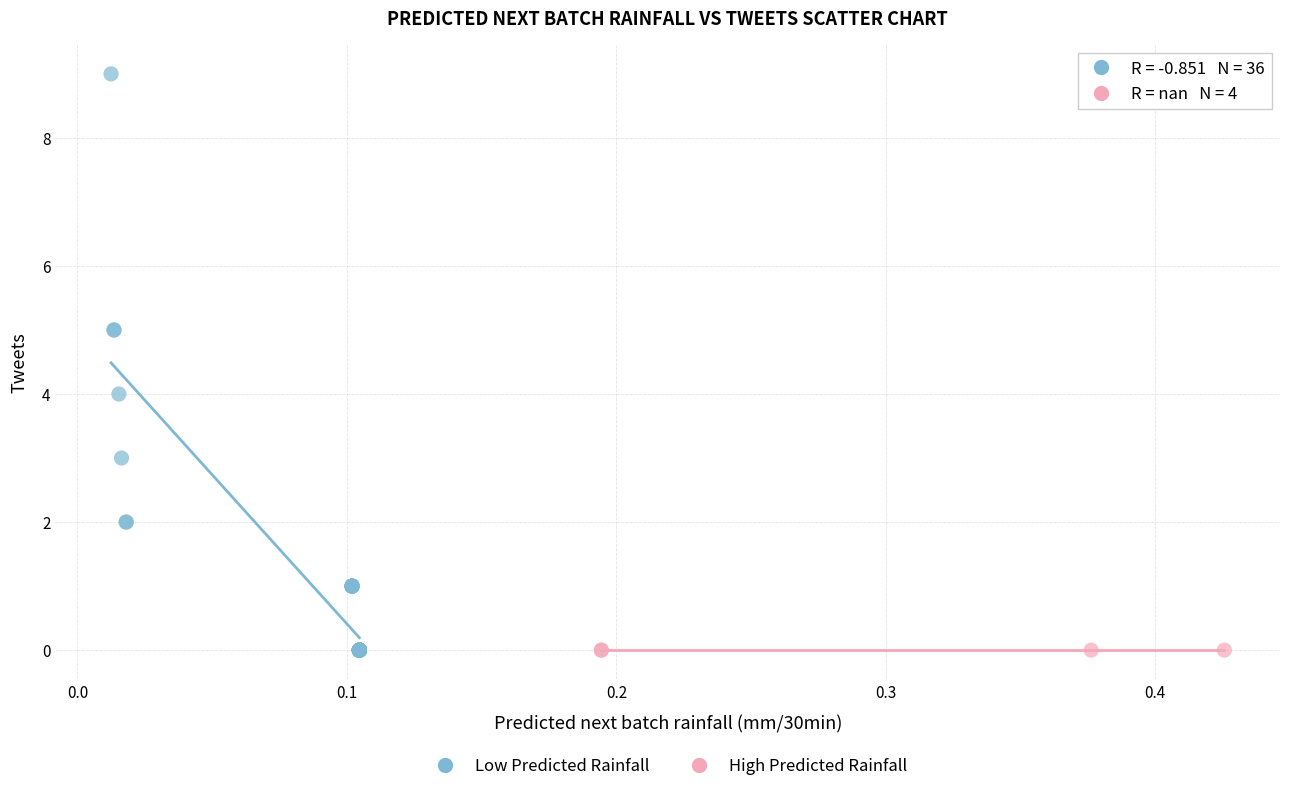

Which series reaches the maximum Y coordinate?

Low Predicted Rainfall